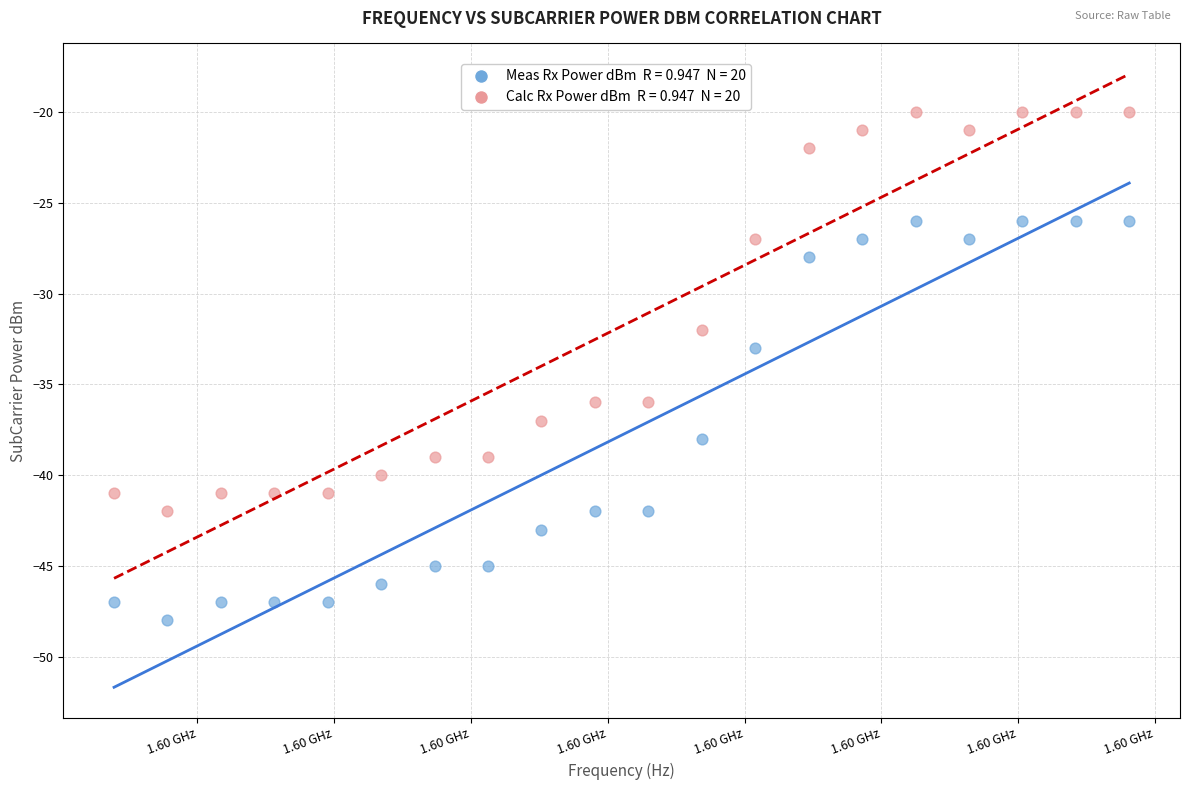

Across all data points, what is the range of Y values (max minus min)?

28